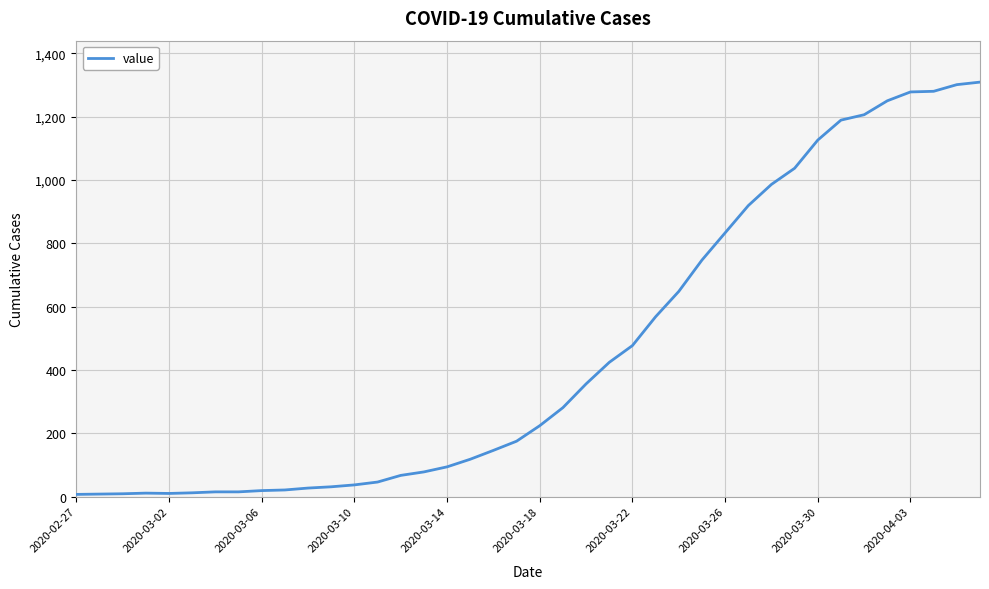

Is this an area chart (filled region under the line)?

No